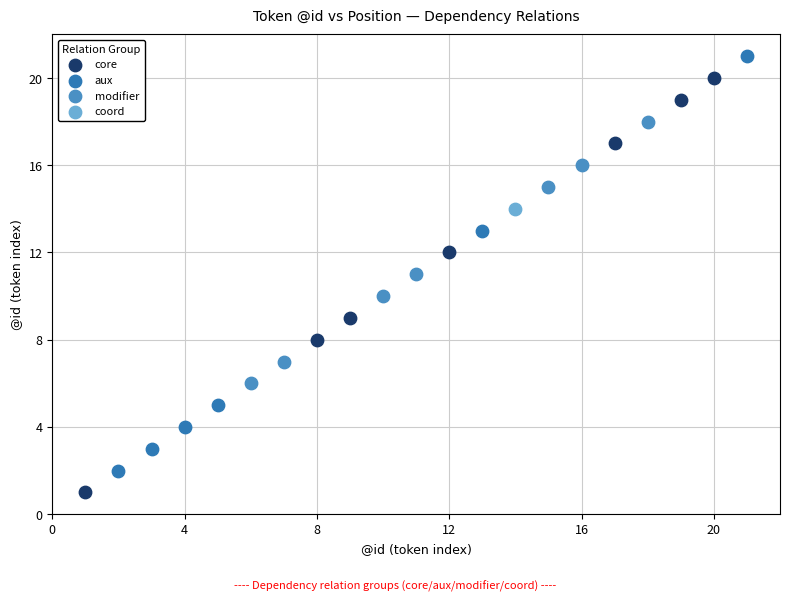

What are all the series names shown in the legend?

core, aux, modifier, coord